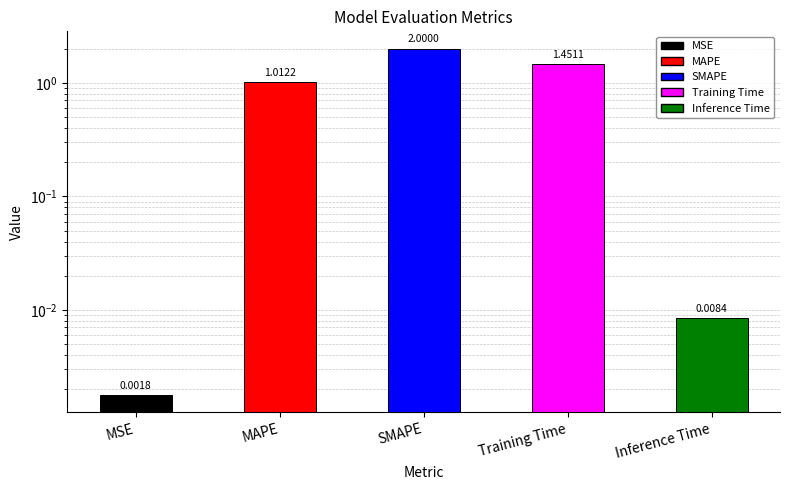

What is the average value?

0.9